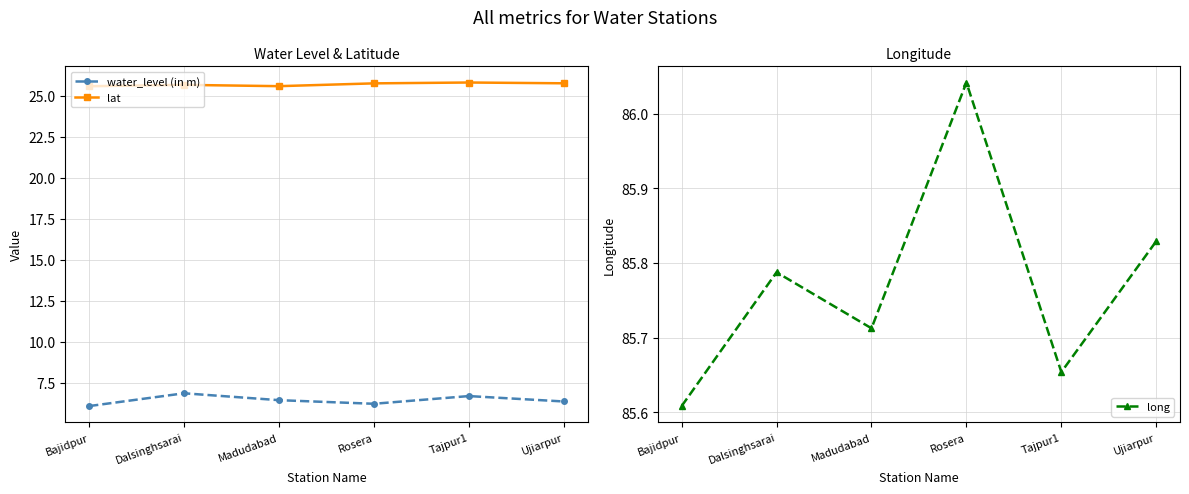

What is the sum of the long values at Dalsinghsarai and Rosera?

171.8